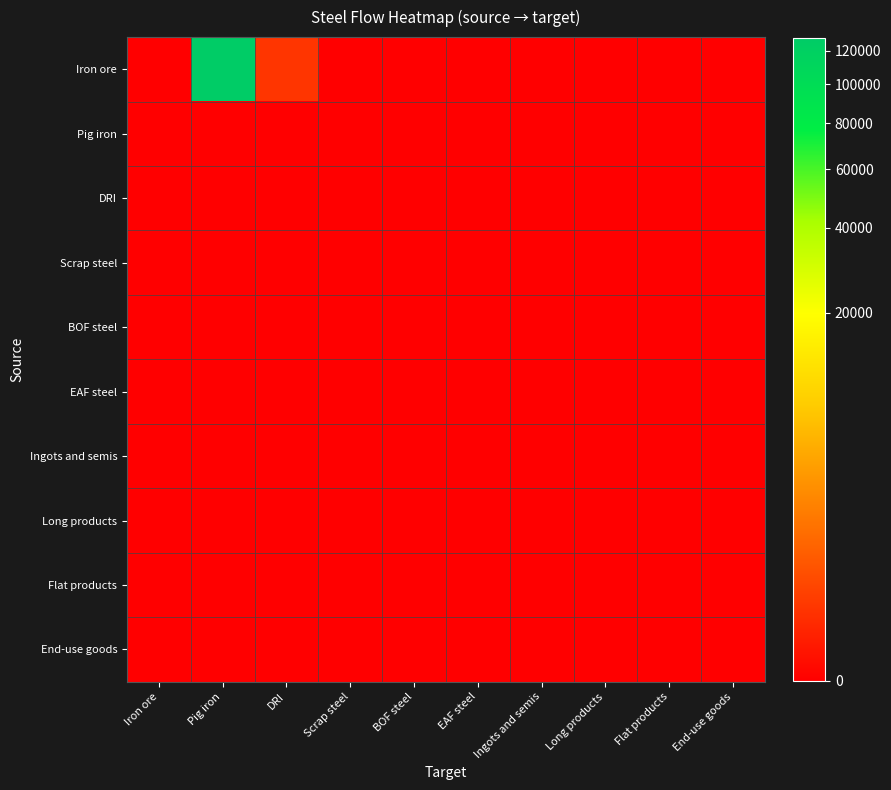

At how many categories does at least one series exceed 2886?

1